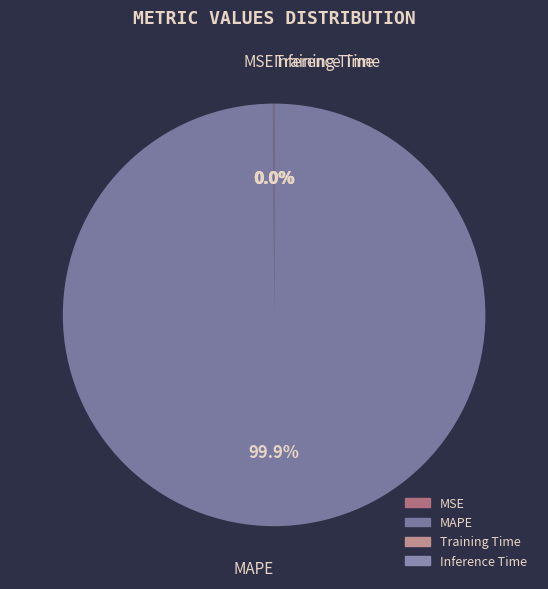

What is the majority slice?

MAPE